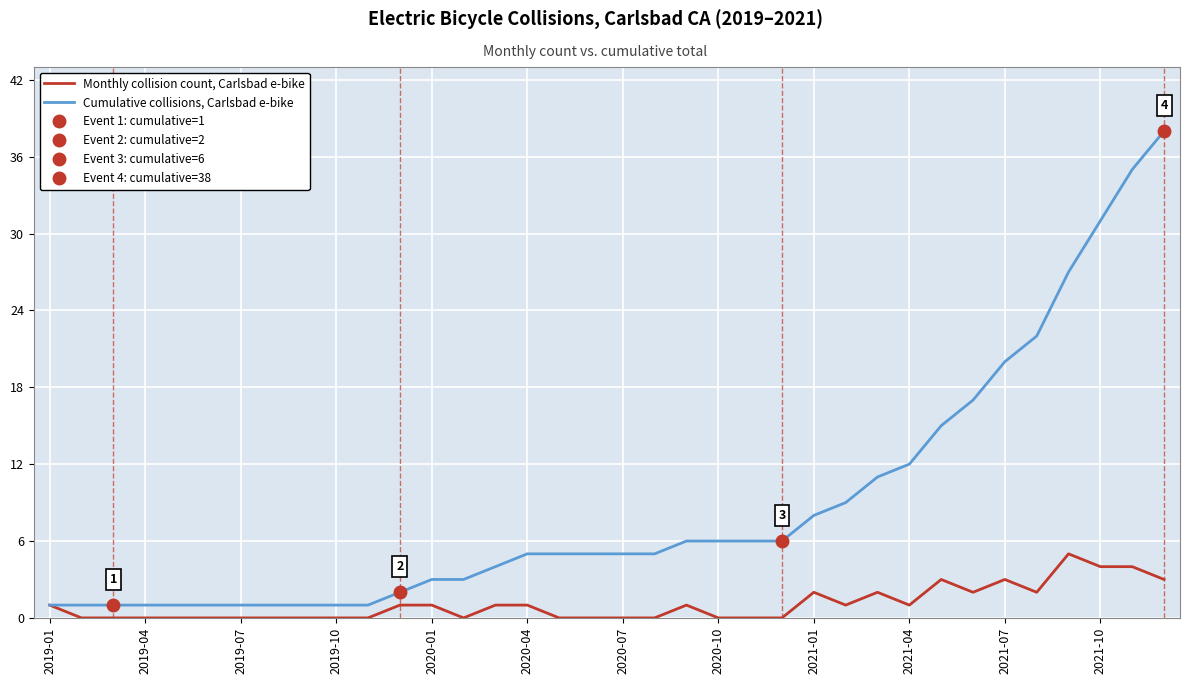

True or false: Monthly collision count, Carlsbad e-bike and Cumulative collisions, Carlsbad e-bike cross at least once.

False